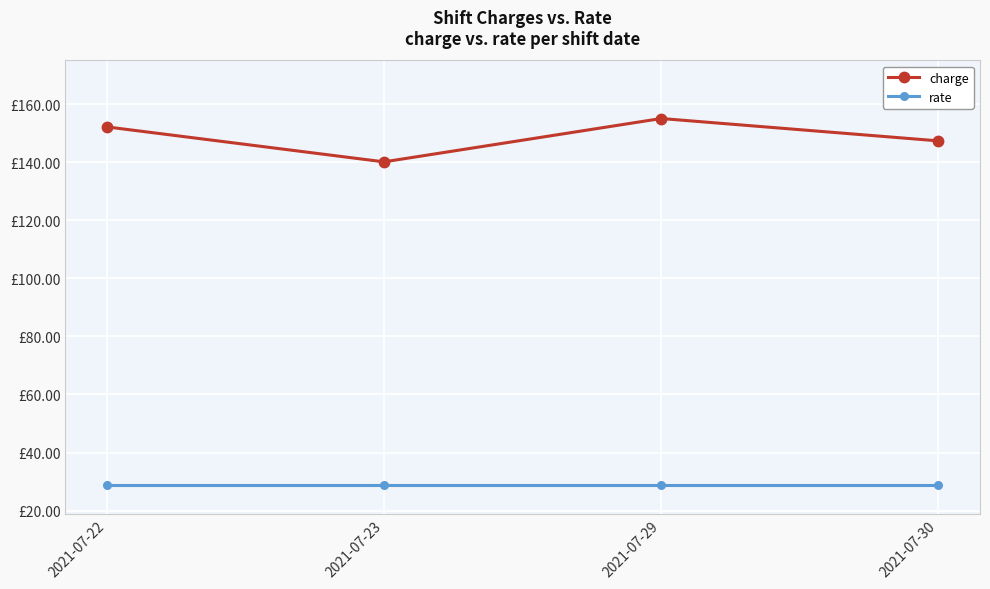

True or false: charge has more than 1 points higher than both neighbors.

False